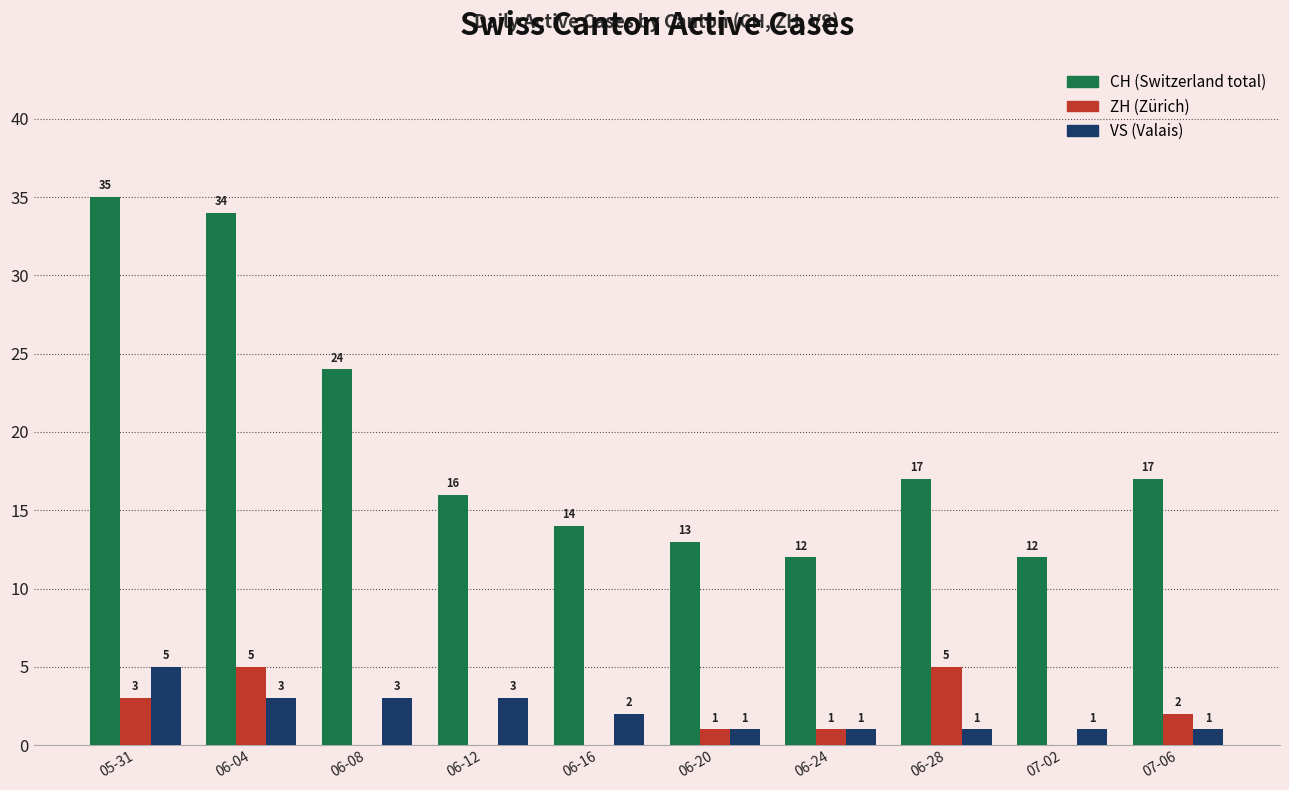

Which category has the highest value across all series?

05-31